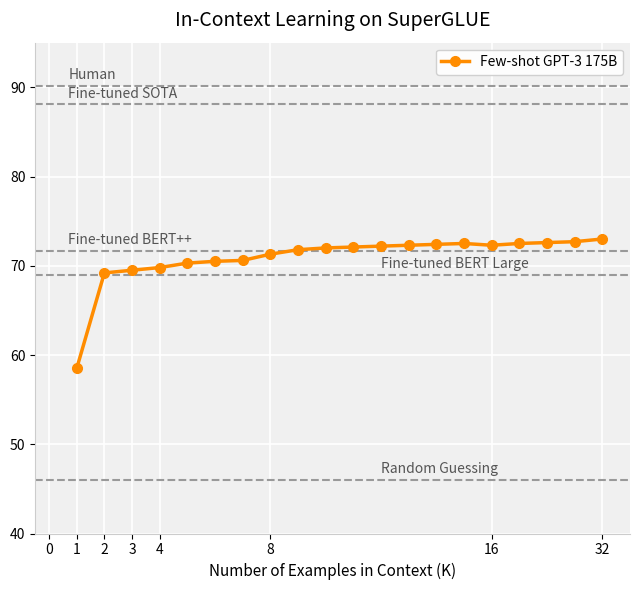

What is the difference between the second highest and second lowest values?

3.5